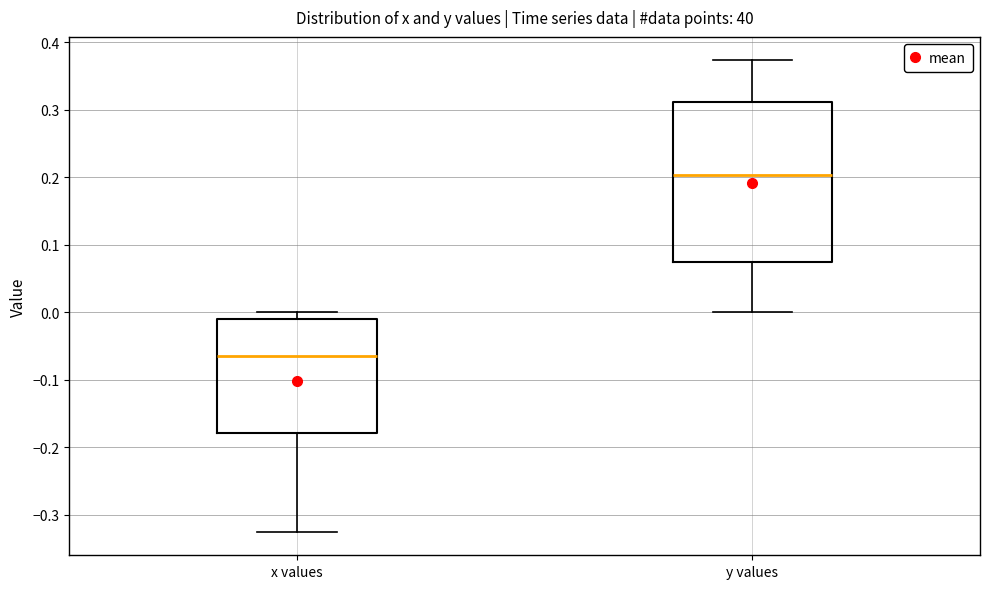

Reading left to right, transcribe this box plot: for each box, give where its median line is, the range the box spans, and where its two whiskers end, as read against the y-axis. The values are not printed on the chart, so give them approximately, as read against the axis.

x values: median -0.07, box -0.18 to -0.01, whiskers -0.32 to 0.00
y values: median 0.20, box 0.07 to 0.31, whiskers 0.00 to 0.37